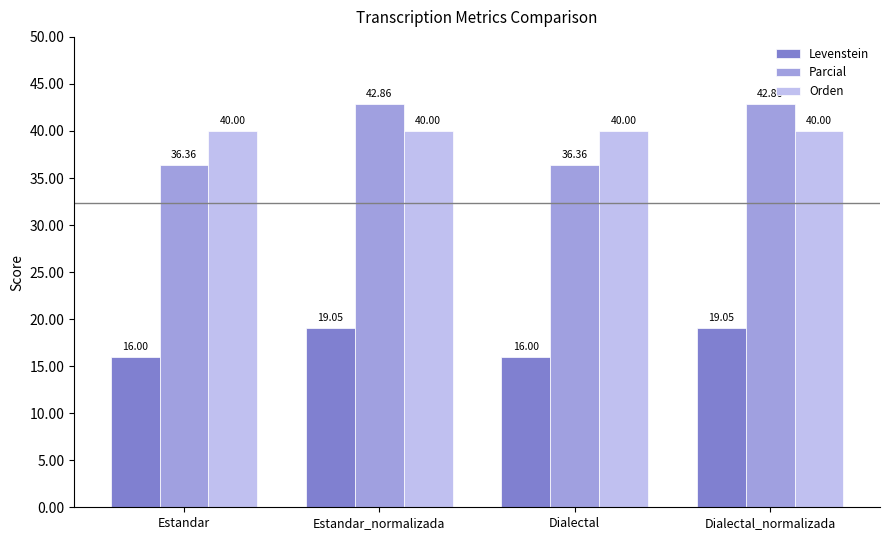

What is the maximum value for Orden?

40.0